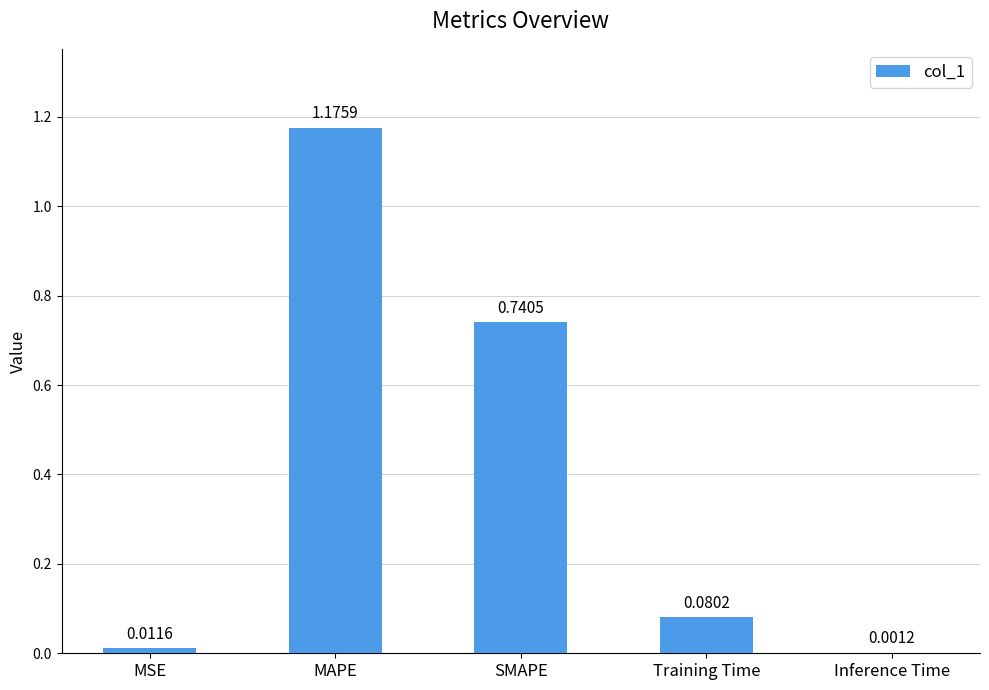

At which label is the value closest to 0?

Inference Time